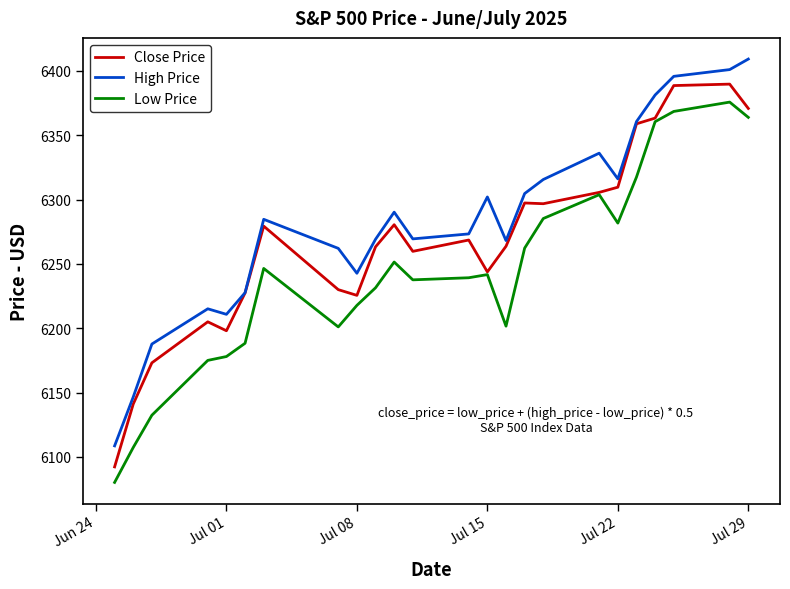

True or false: High Price and Low Price cross at least once.

False